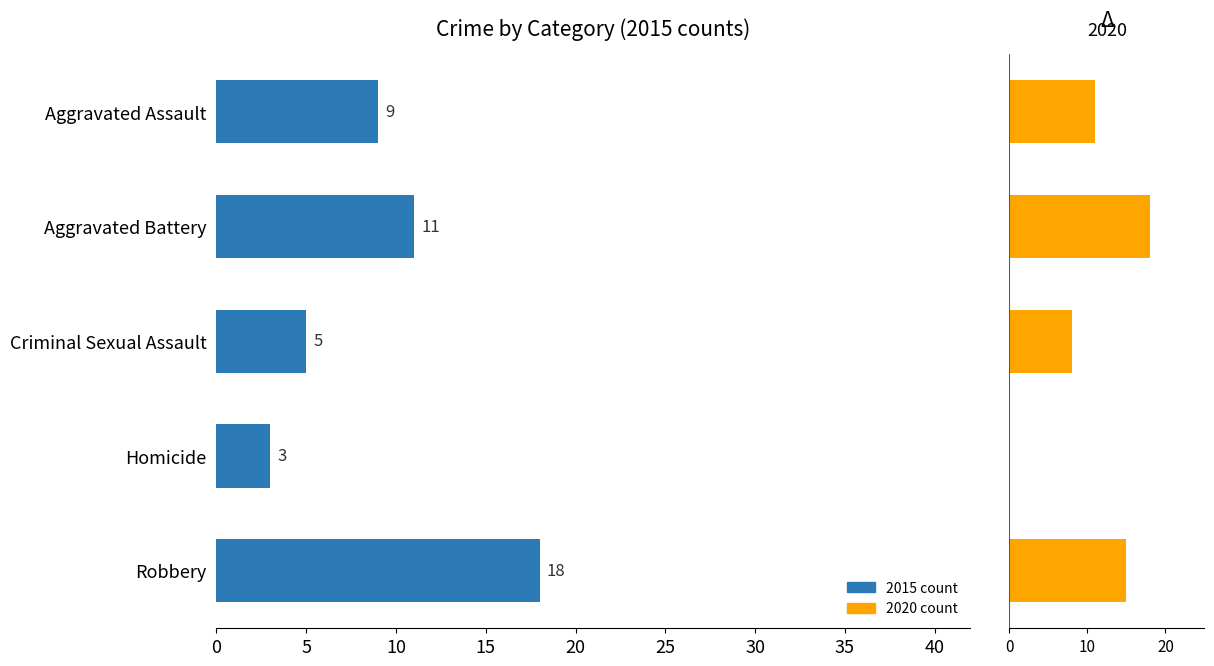

What is the sum of the 2015 values at Aggravated Assault and Aggravated Battery?

20